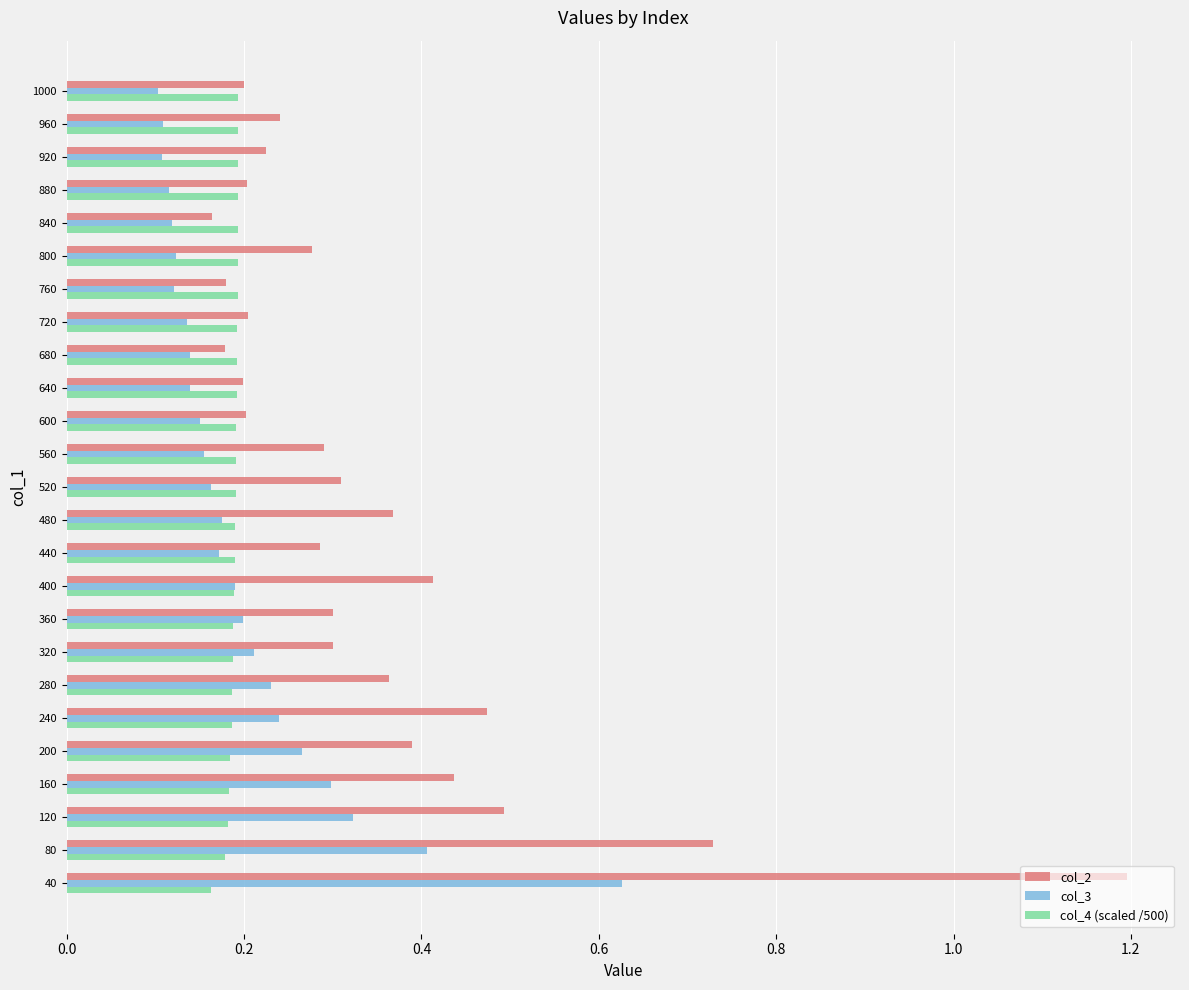

What is the highest value of the col_2 series?

1.2